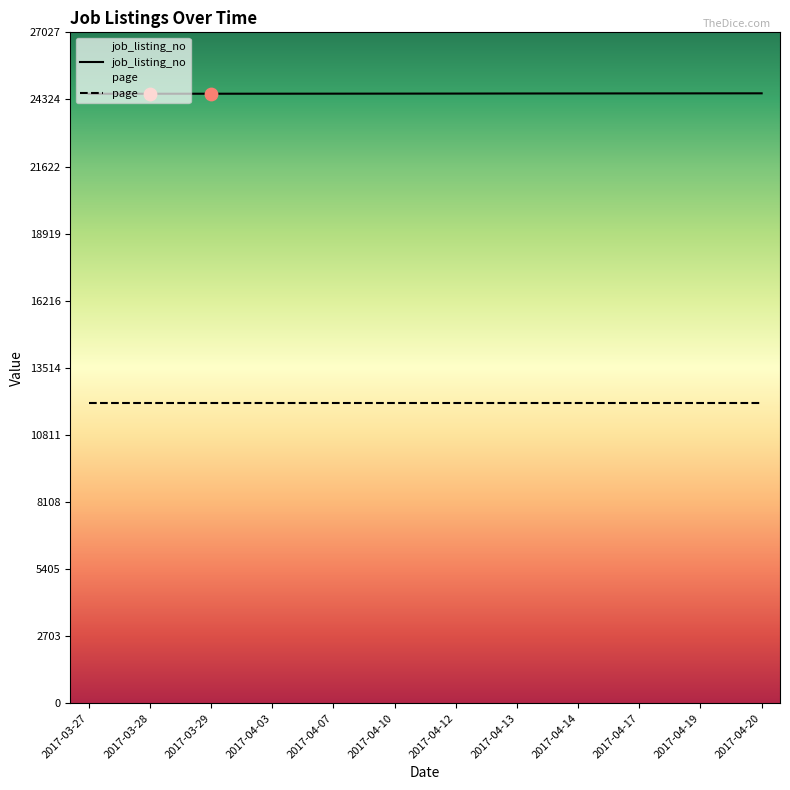

What is the total value across all series at 2017-04-07?

36644.9